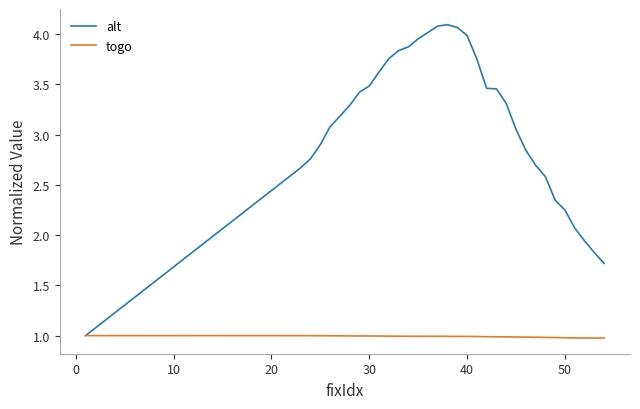

Which series has the widest spread of values?

alt